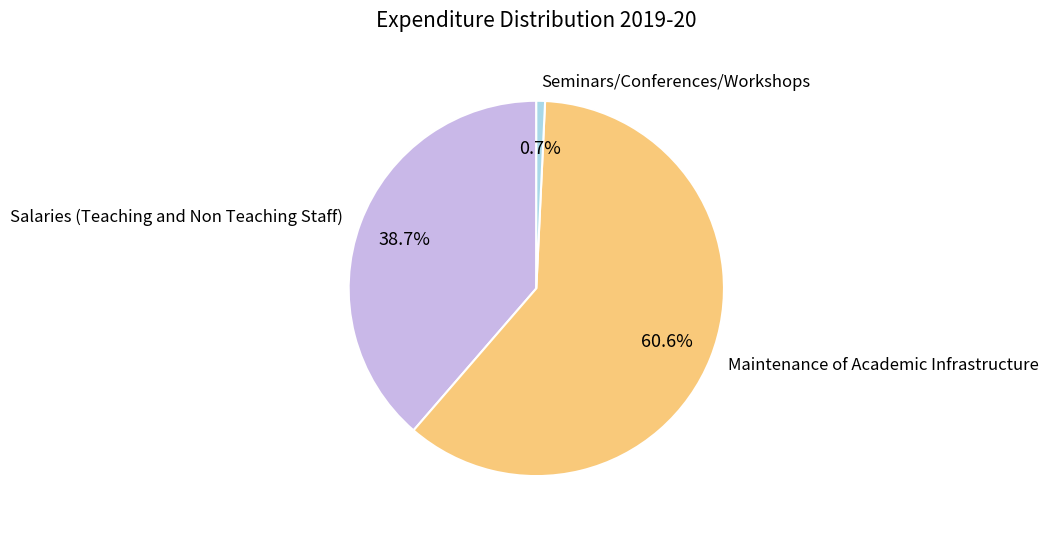

What is the majority slice?

Maintenance of Academic Infrastructure